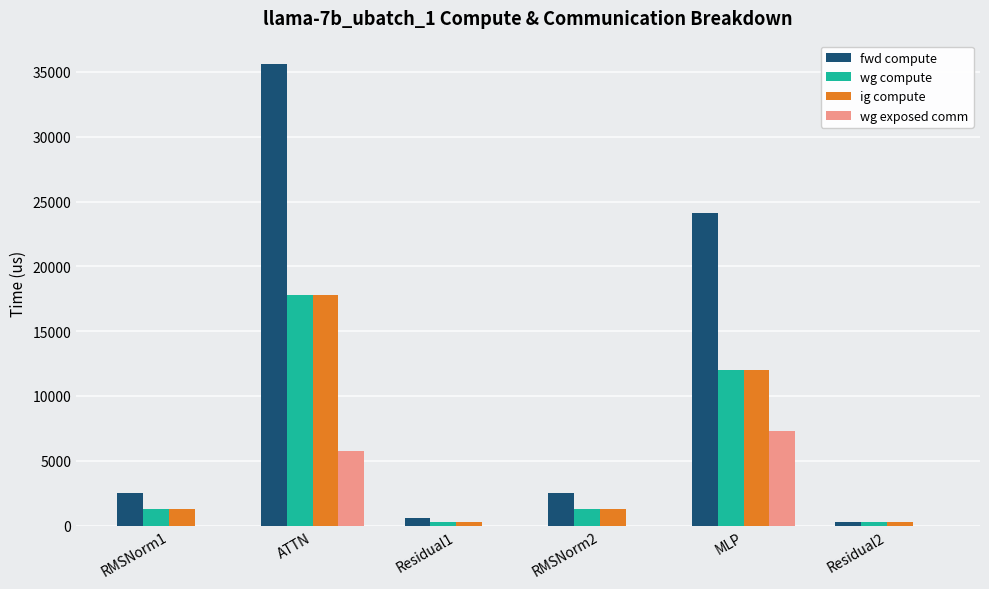

Which series has the largest total across all categories?

fwd compute